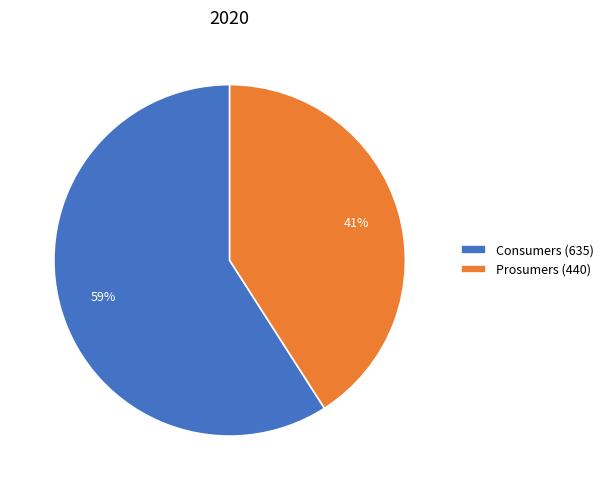

What percentage is the Prosumers slice, to the nearest percent?

41%